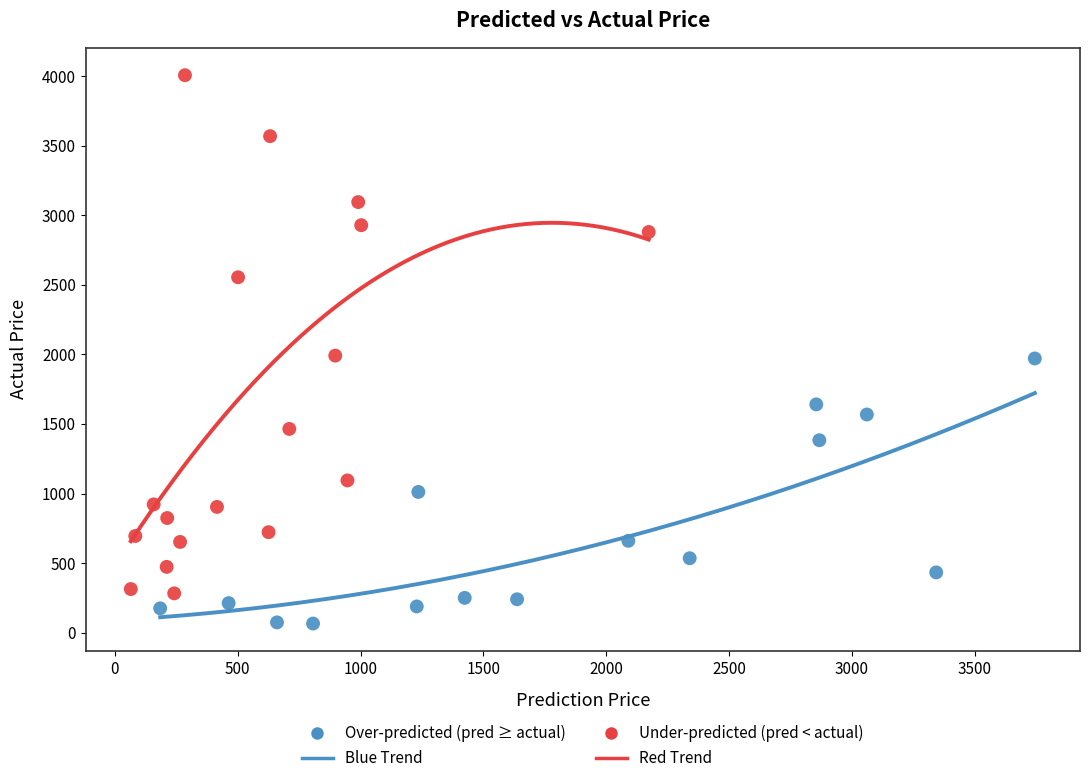

Which series contains the lowest Y value?

Over-predicted (pred ≥ actual)